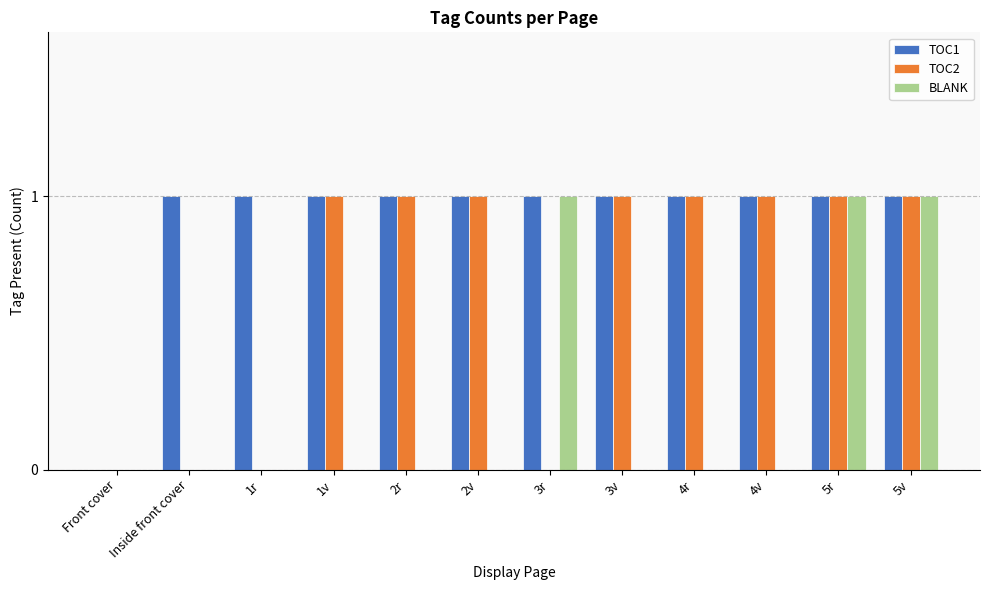

The value of BLANK at 3r is 2. True or false?

False